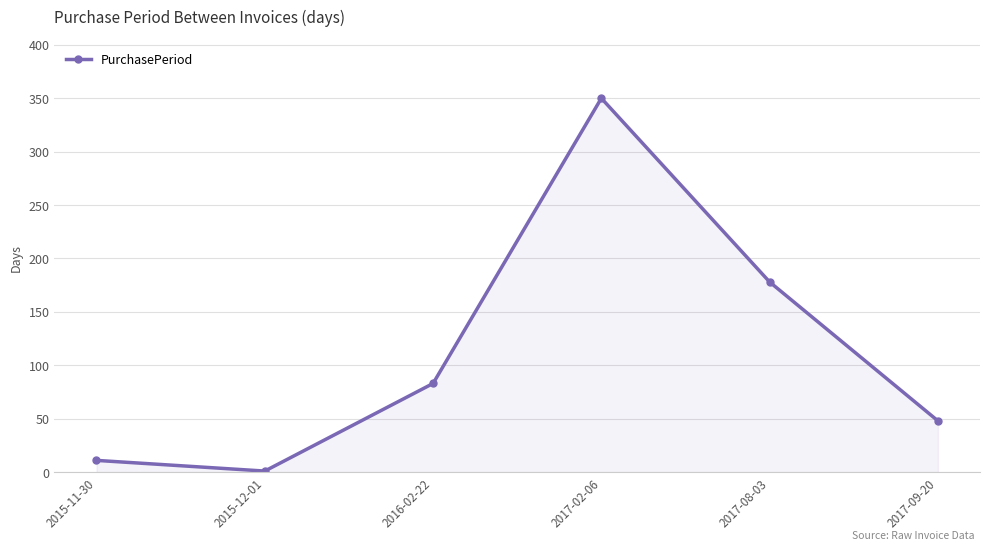

What is the label of the 4th point from the left?

2017-02-06